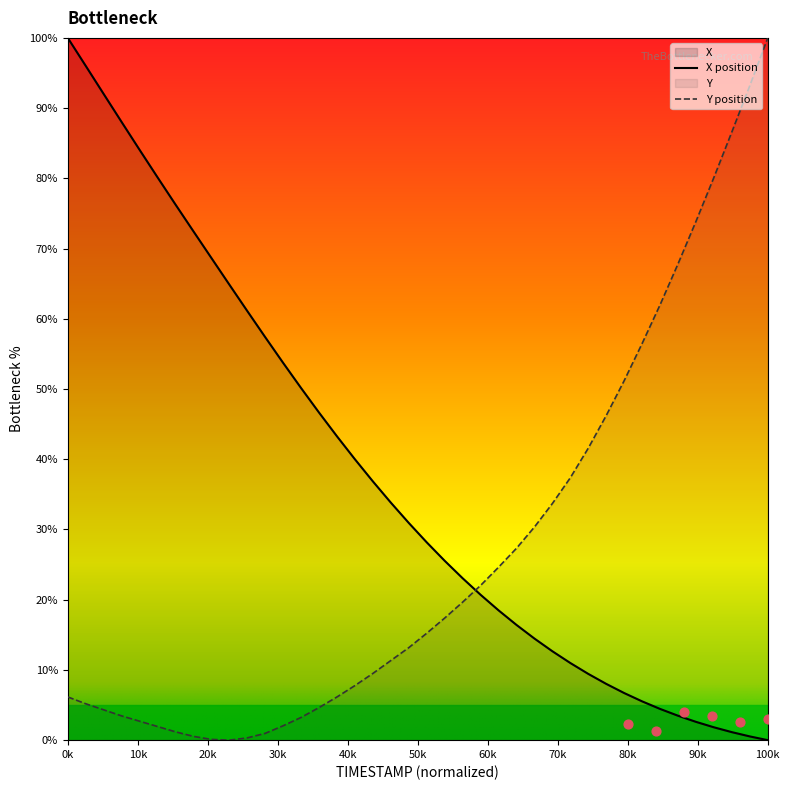

Which series reaches the minimum Y coordinate?

X